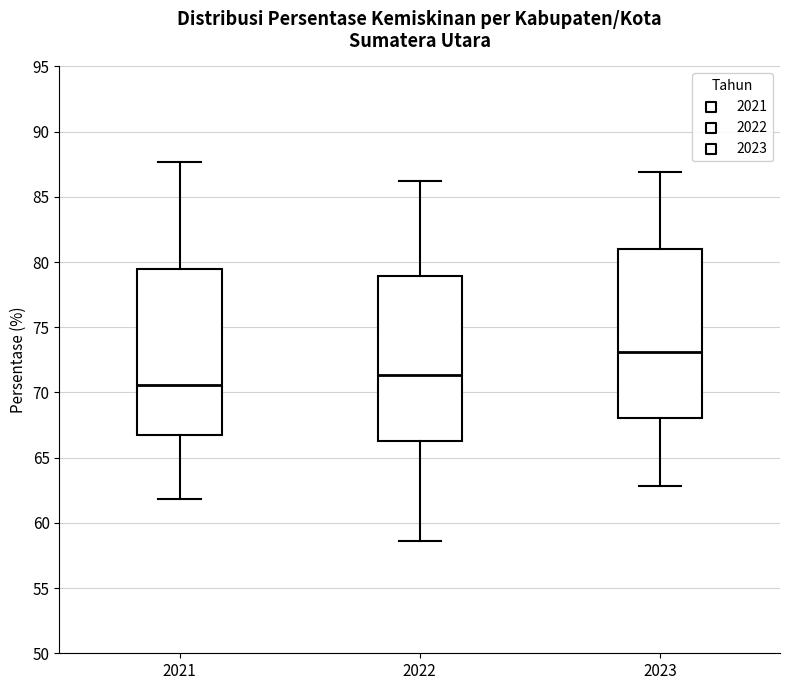

Reading left to right, transcribe this box plot: for each box, give where its median line is, the range the box spans, and where its two whiskers end, as read against the y-axis. The values are not printed on the chart, so give them approximately, as read against the axis.

2021: median 70.5, box 67.0 to 79.5, whiskers 62.0 to 87.5
2022: median 71.5, box 66.5 to 79.0, whiskers 58.5 to 86.0
2023: median 73.0, box 68.0 to 81.0, whiskers 63.0 to 87.0